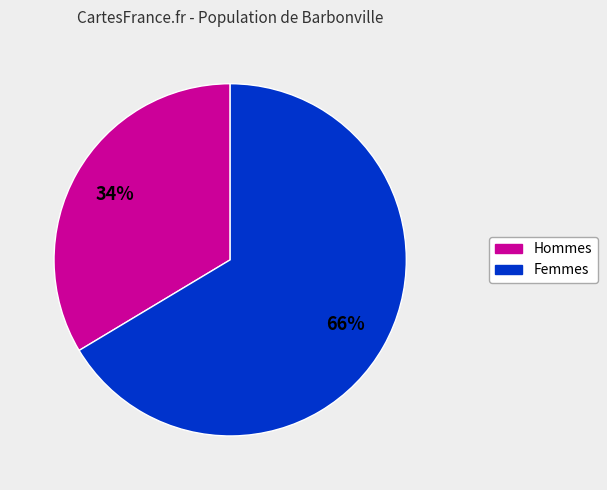

Does any single category account for the majority?

Yes